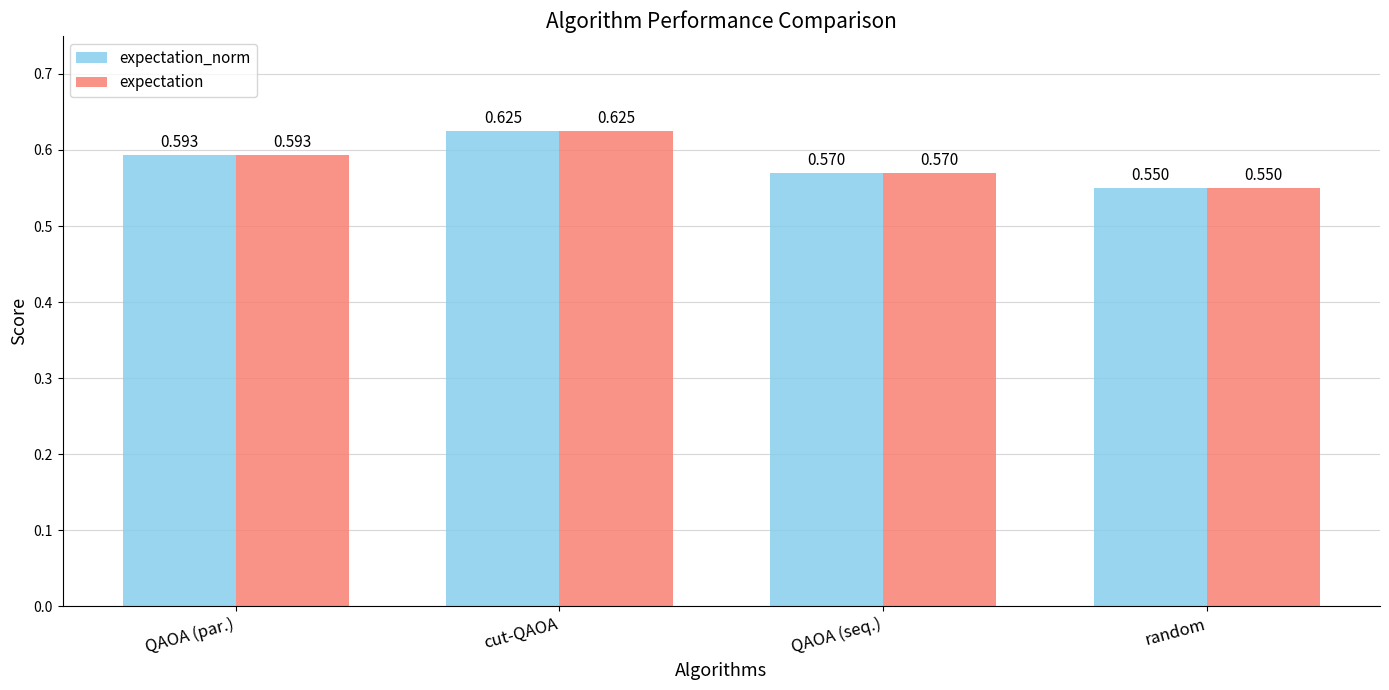

Is it true that expectation_norm equals 0.9 at random?

False